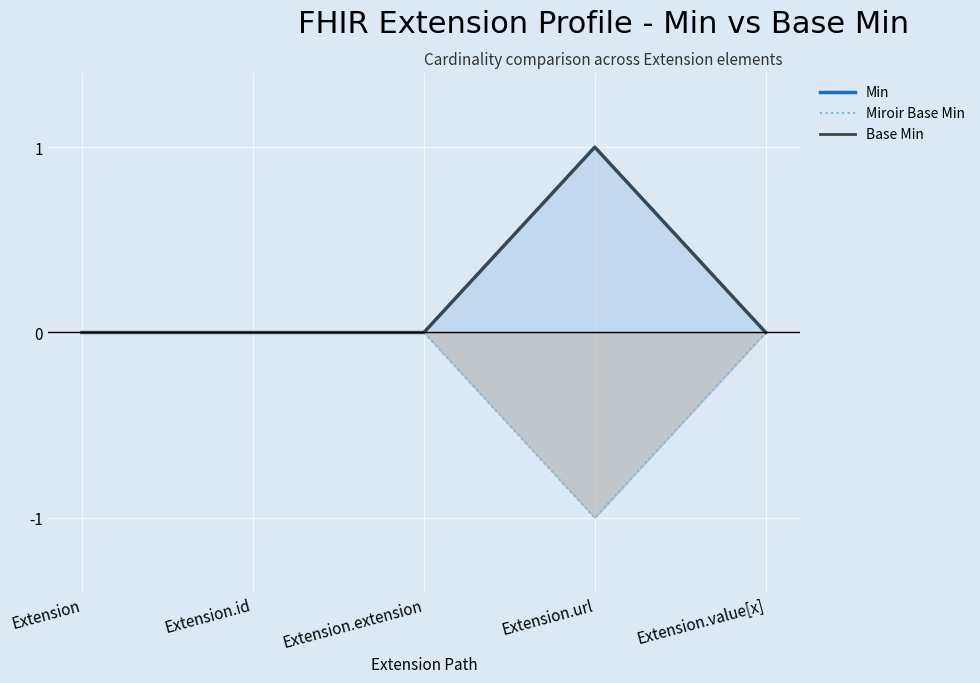

True or false: Base Min and Min intersect in this chart.

False